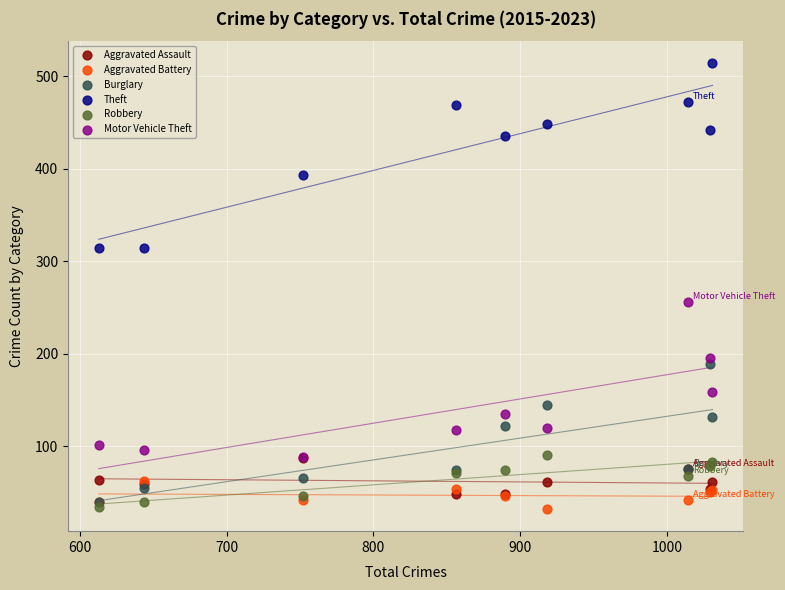

Across all series, what Y value is closest to 273?

256